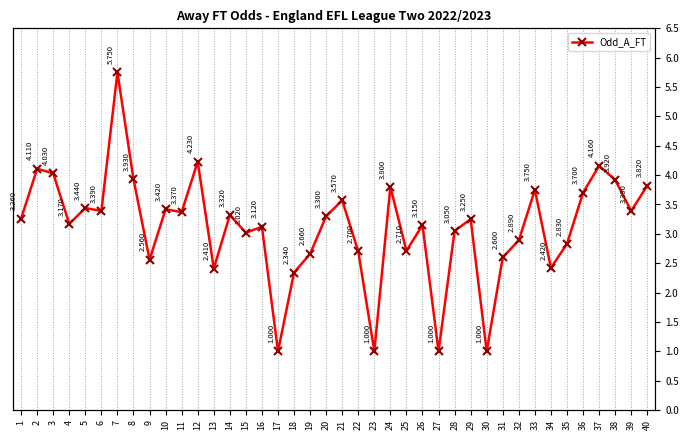

How many data points are above 3?

26